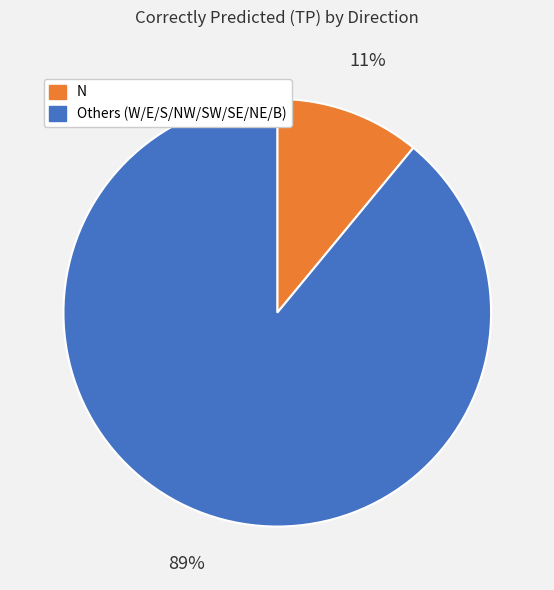

To the nearest percent, what percentage of the pie is Others (W/E/S/NW/SW/SE/NE/B)?

89%